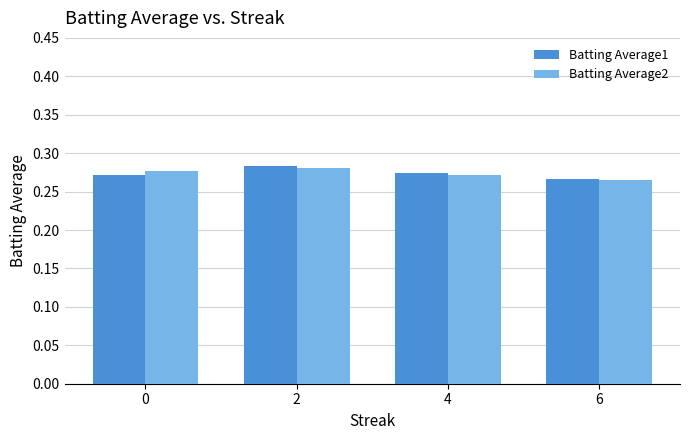

How many Batting Average1 values are between 0 and 1?

4